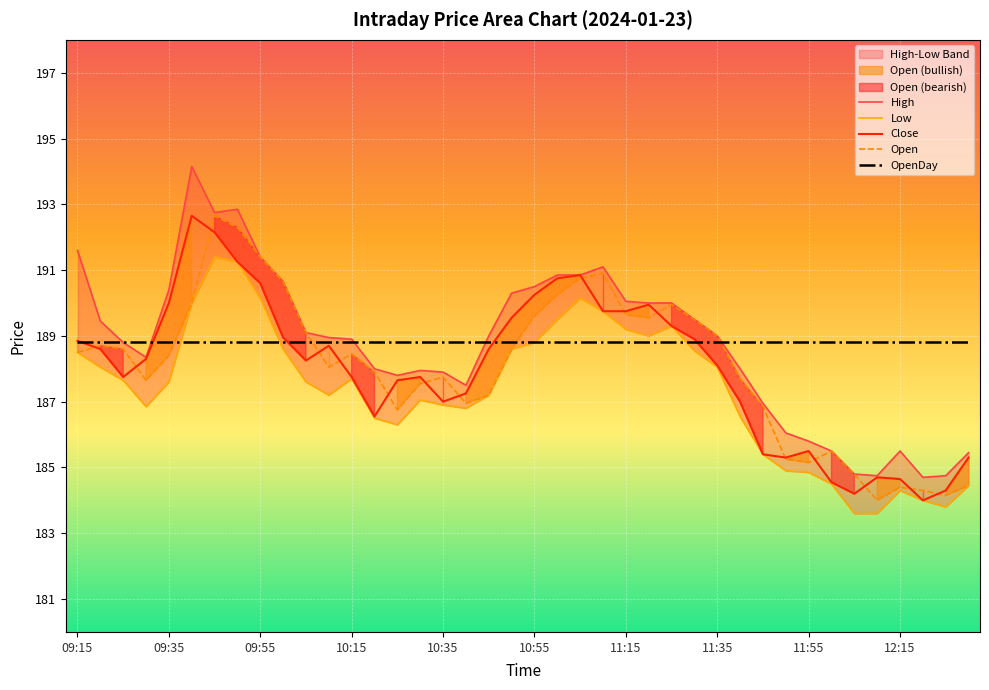

What is the spread (max minus min) of values at 14?

2.5